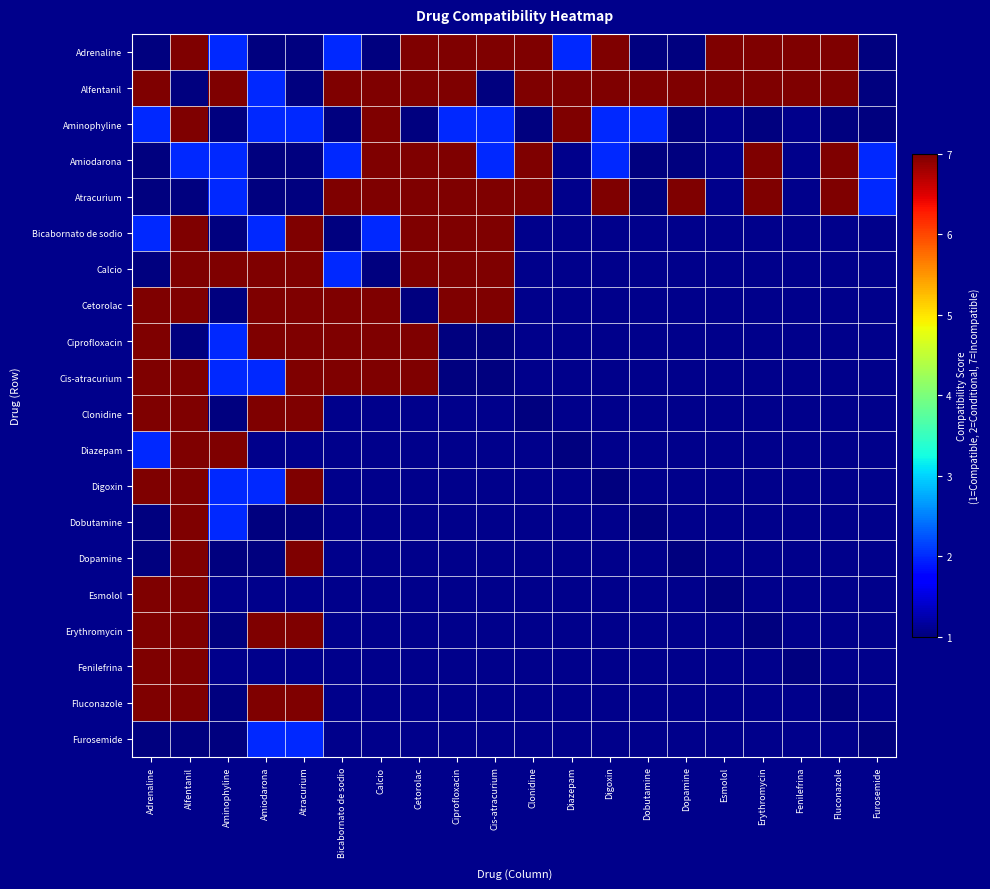

At how many categories does at least one series exceed 5?

19